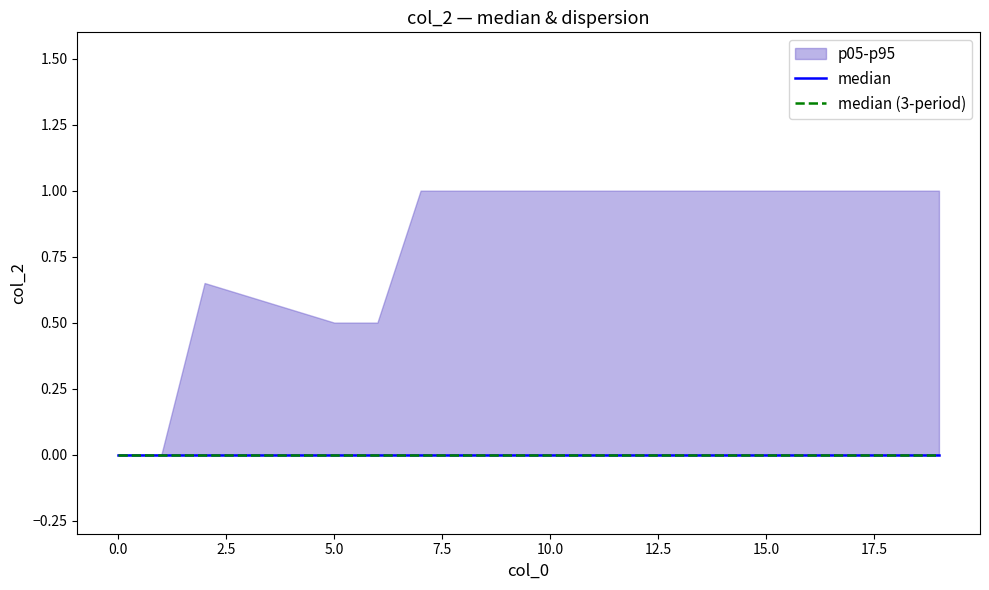

Reading left to right, transcribe all the data shown in this chart.

0	0	0	0	0	0	0	1	0	0	0	0	1	0	0	1	0	0	0	1